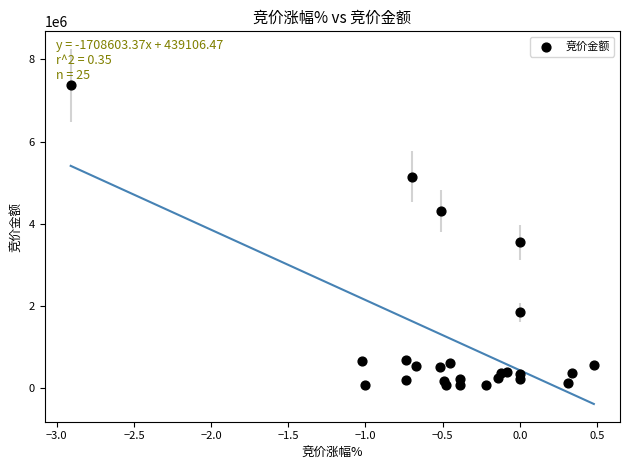

What Y value in the scatter plot is closest to 3720293?

3547549